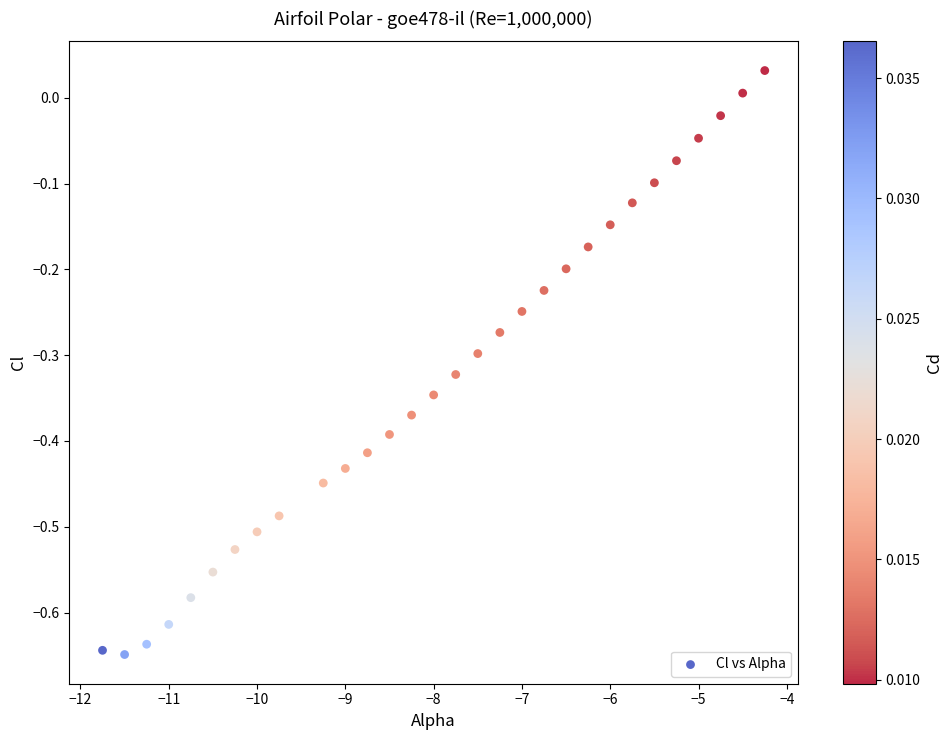

What is the range of Y values (max minus min)?

0.7